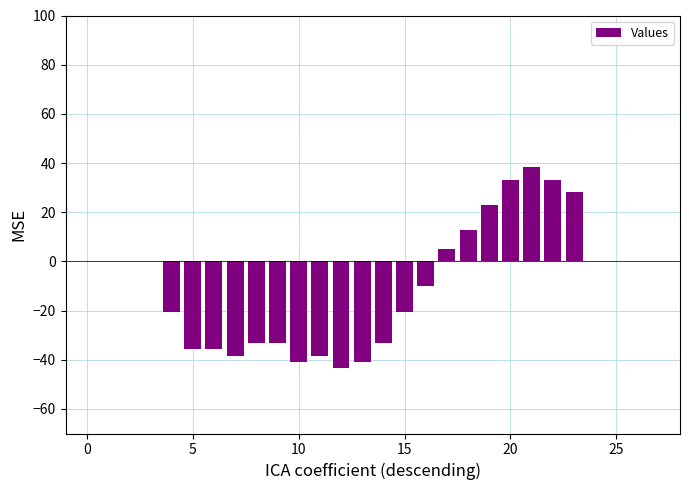

What is the maximum value shown in the chart?

38.2